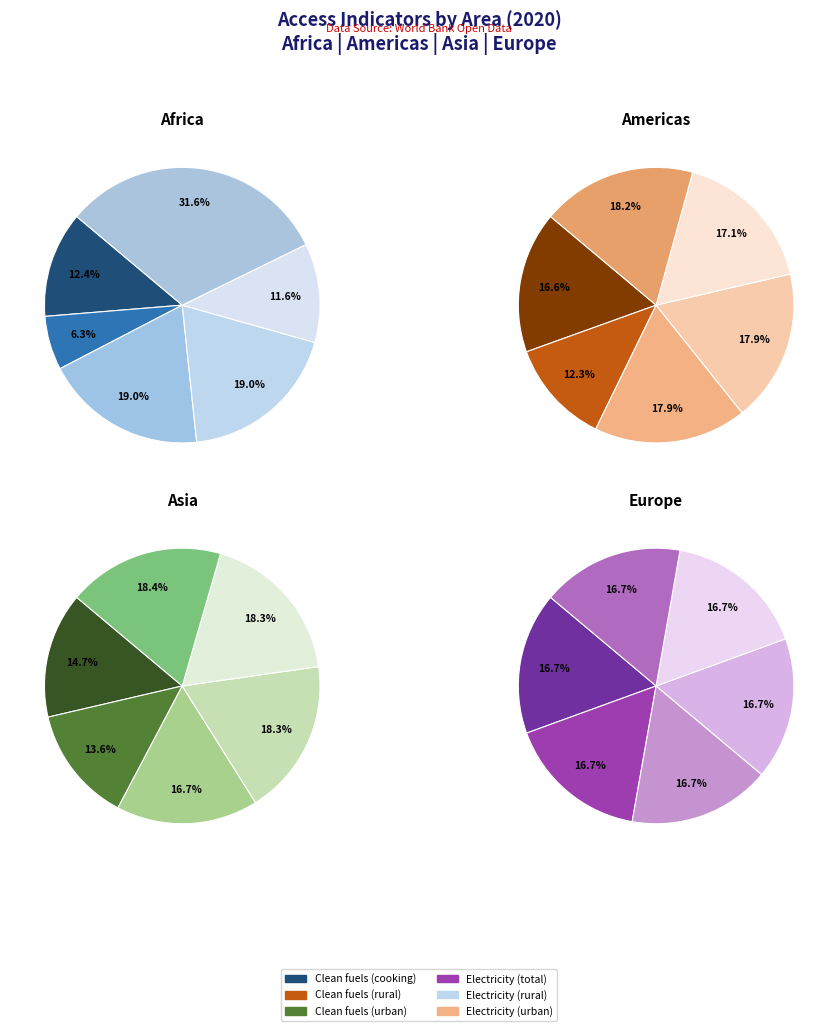

Is the sum of Clean fuels (rural) and Clean fuels (cooking) greater than half?

No